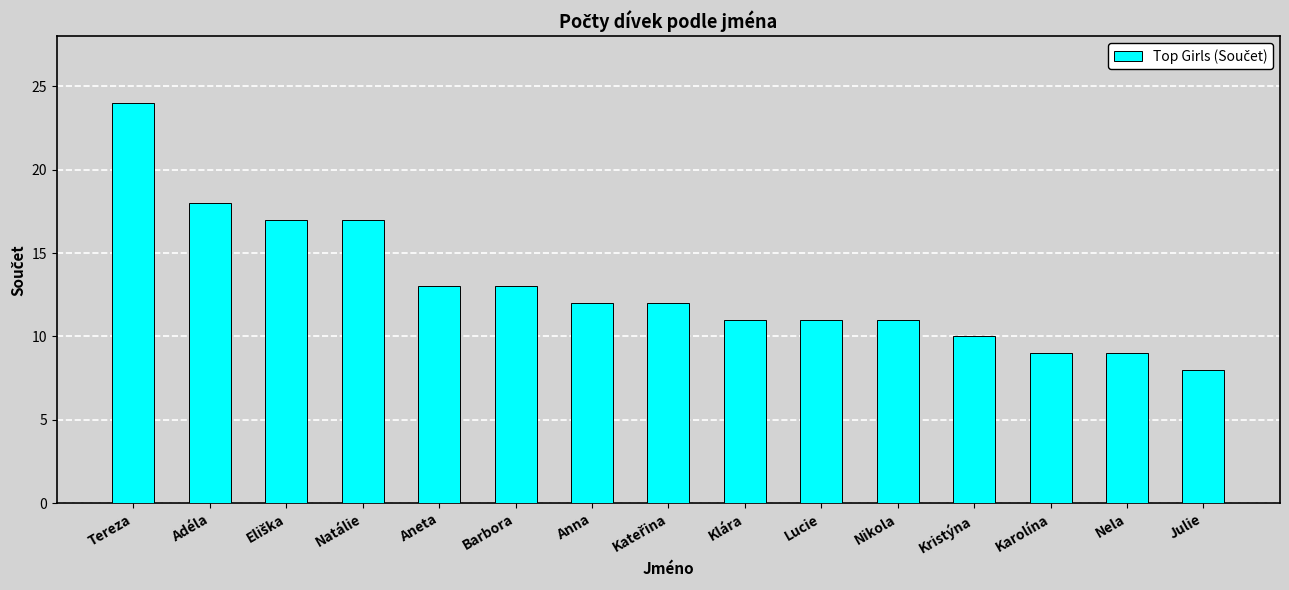

What is the approximate value at Julie, to the nearest 5?

10